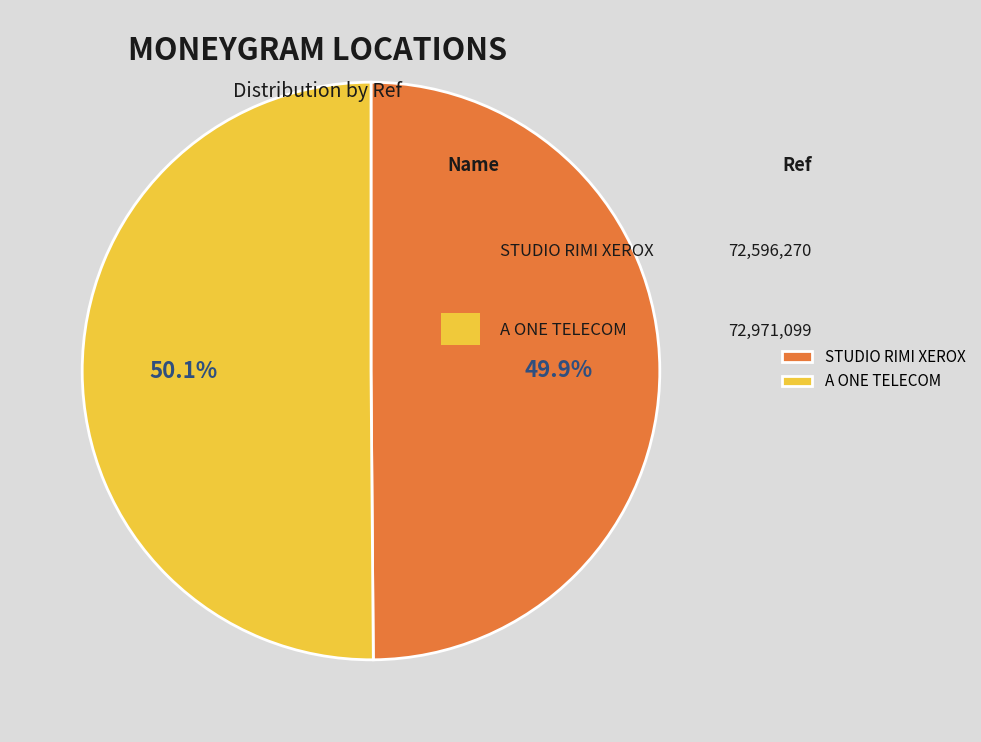

Does any single category account for the majority?

Yes